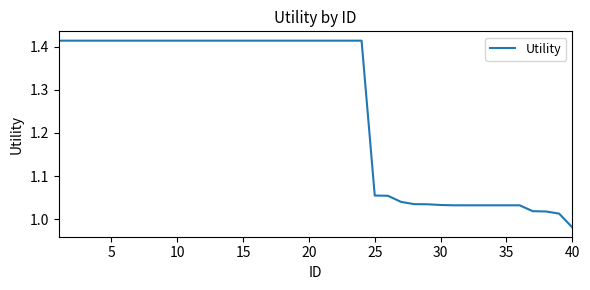

What is the difference between the maximum and minimum values?

0.4